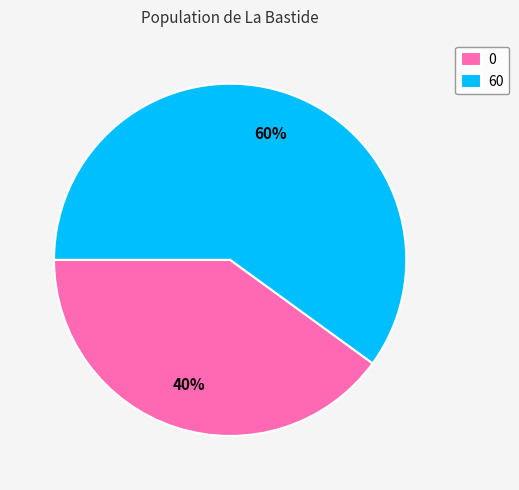

Is there any slice that represents more than half of the pie?

Yes